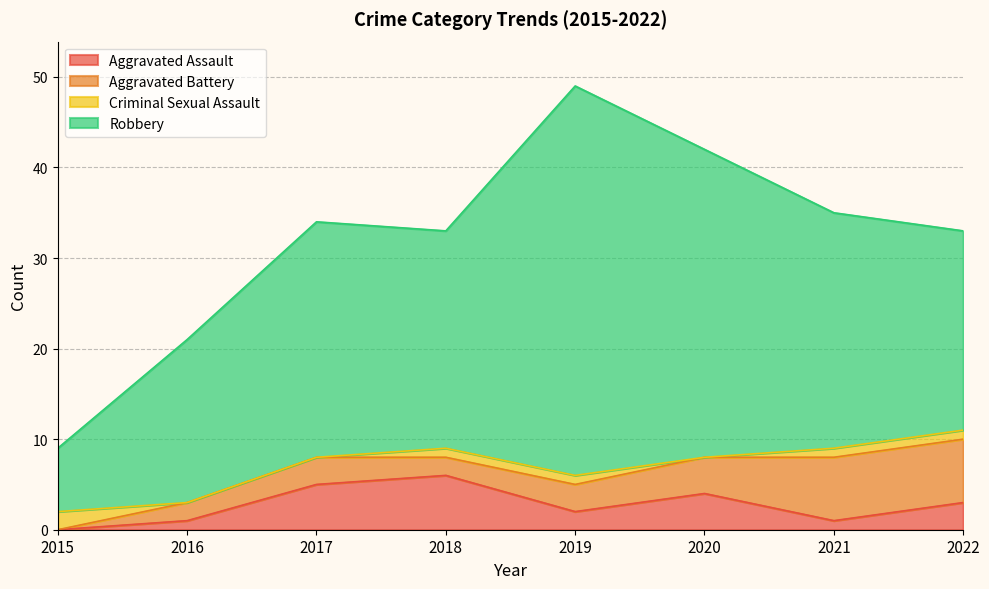

The value of Criminal Sexual Assault at 2021 is 2. True or false?

False